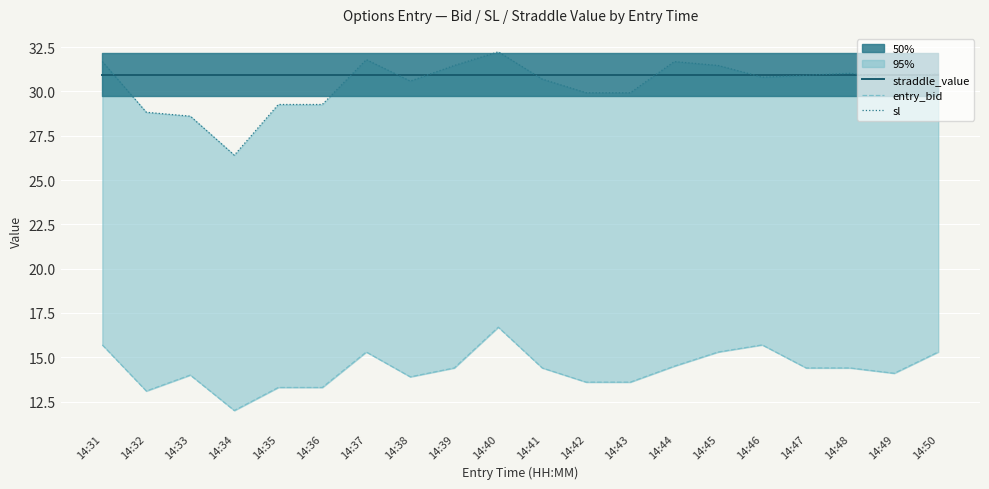

What is the value of the entry_bid point at the 7th from the left?

15.3